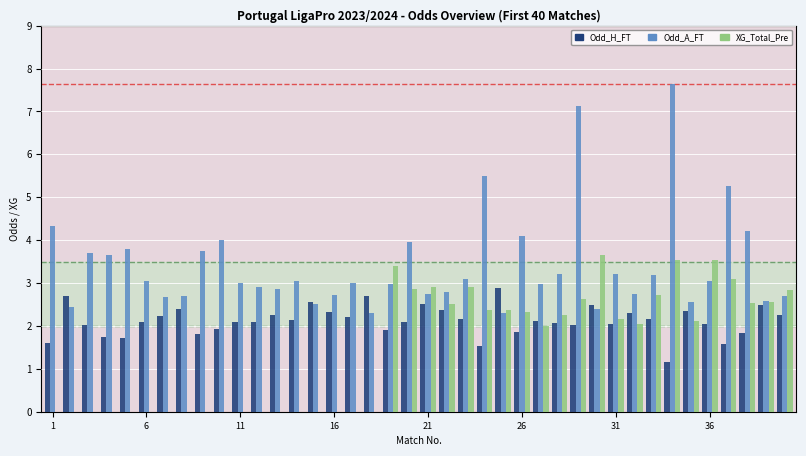

Which series has the largest total across all categories?

Odd_A_FT